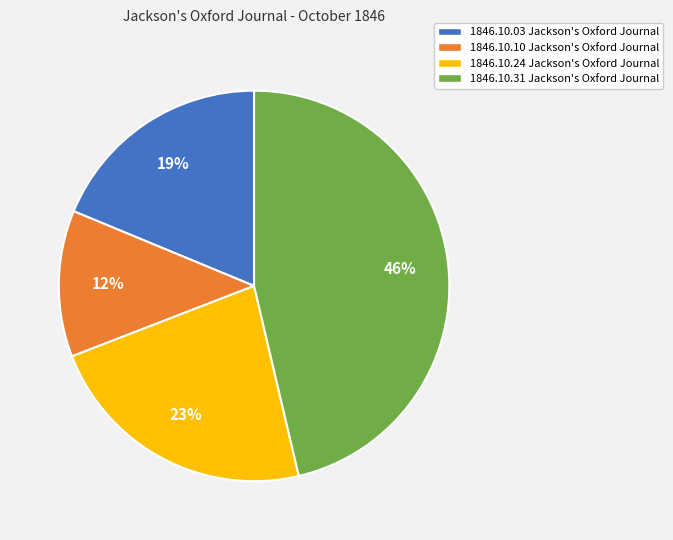

Is it true that 1846.10.10 Jackson's Oxford Journal is 25% of the pie?

False